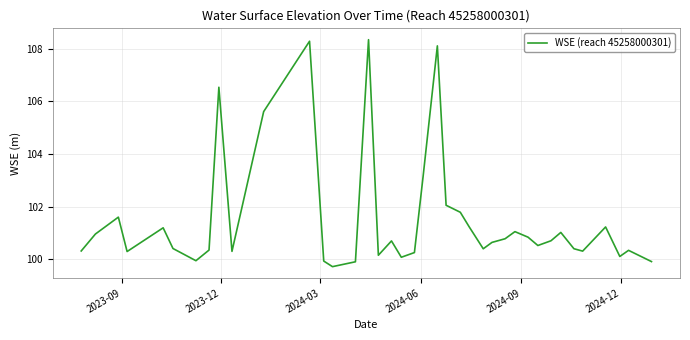

What is the greatest value displayed?

108.3